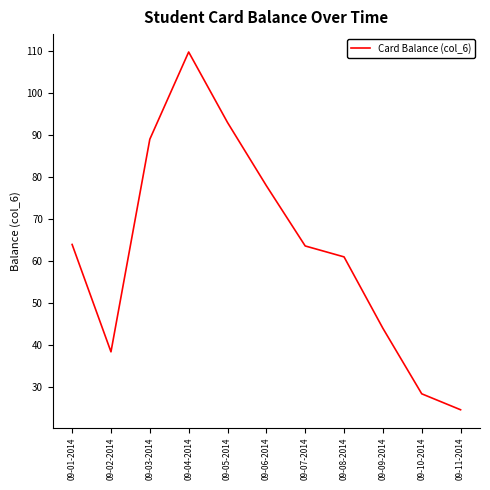

Count the number of data series in this chart.

1